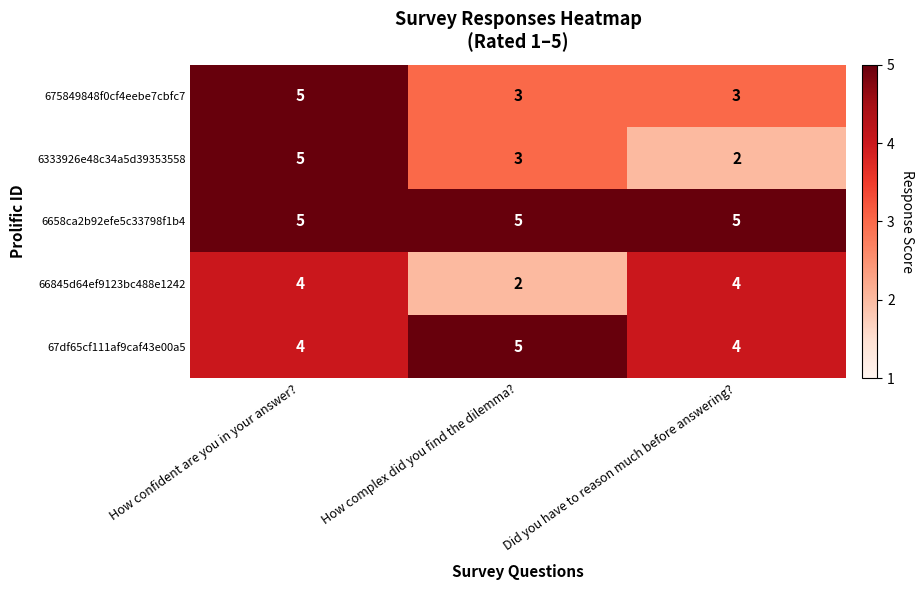

What is the approximate value of 675849848f0cf4eebe7cbfc7 at How complex did you find the dilemma??

3